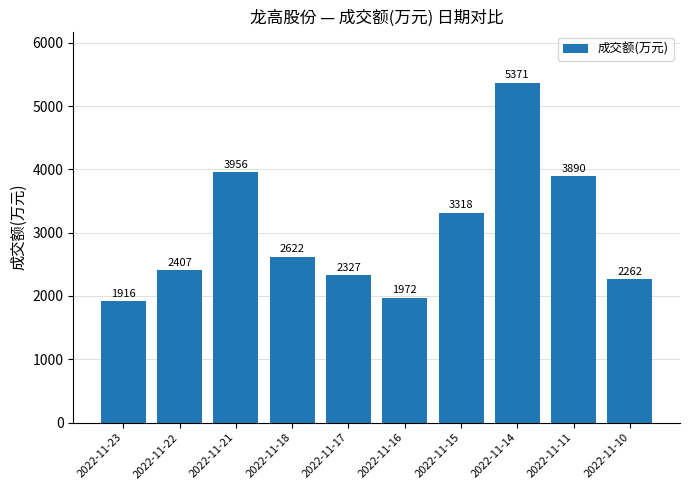

Which label corresponds to the largest value in the chart?

2022-11-14